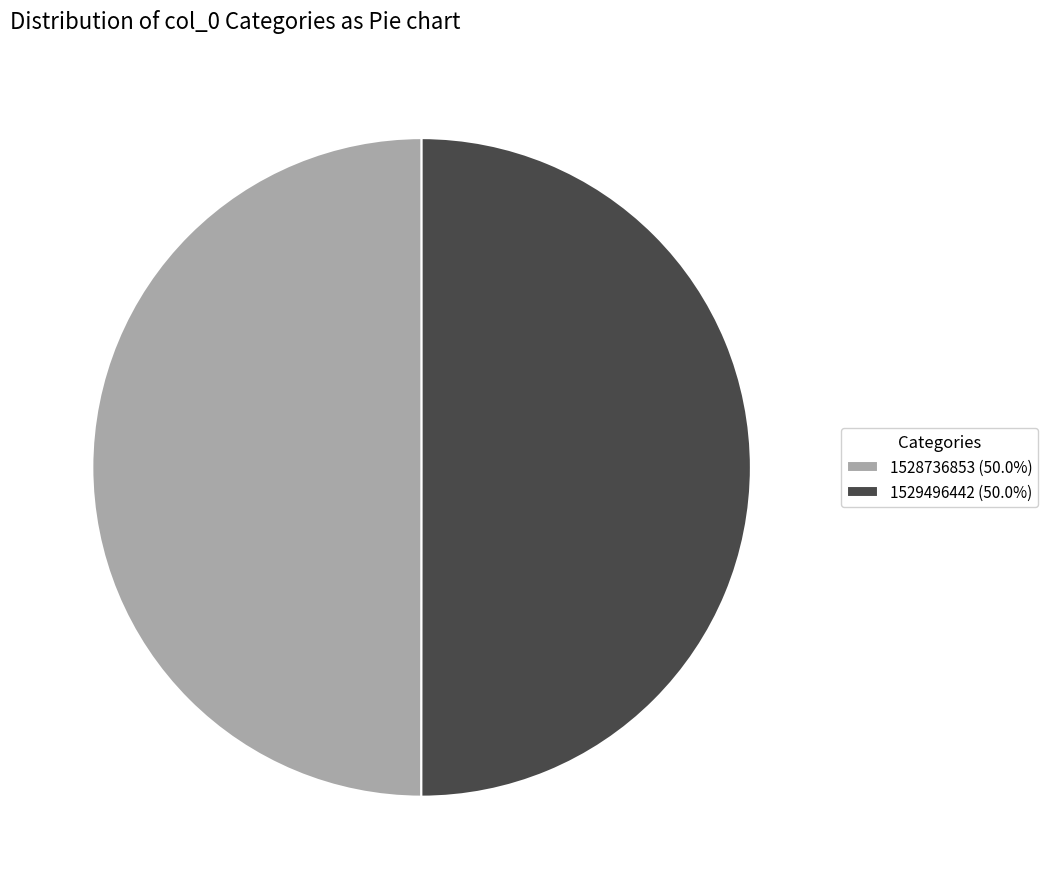

Combined, do 1529496442 (50.0%) and 1528736853 (50.0%) account for over 50%?

Yes